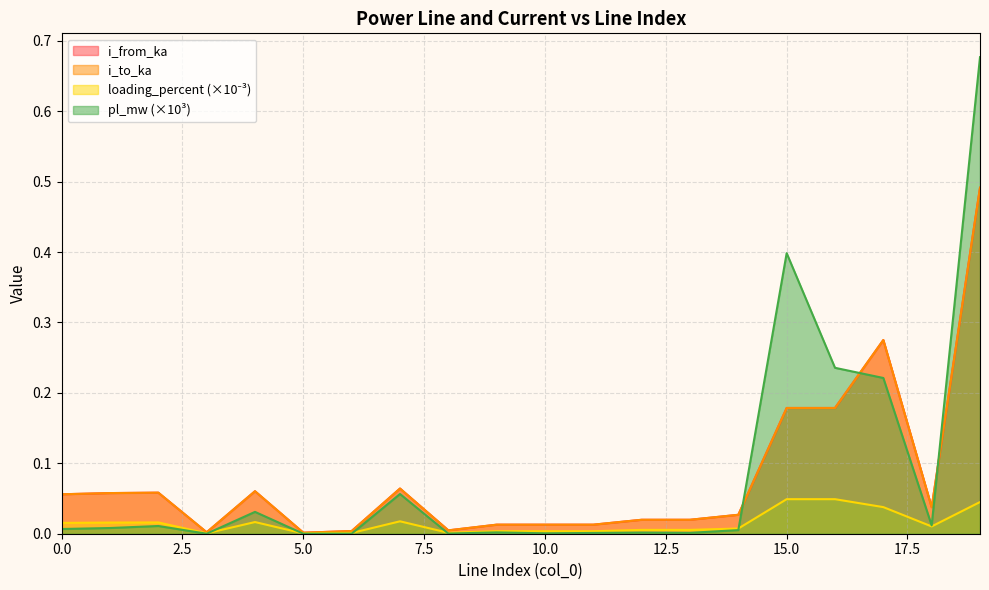

Which label corresponds to the smallest value in the chart?

3